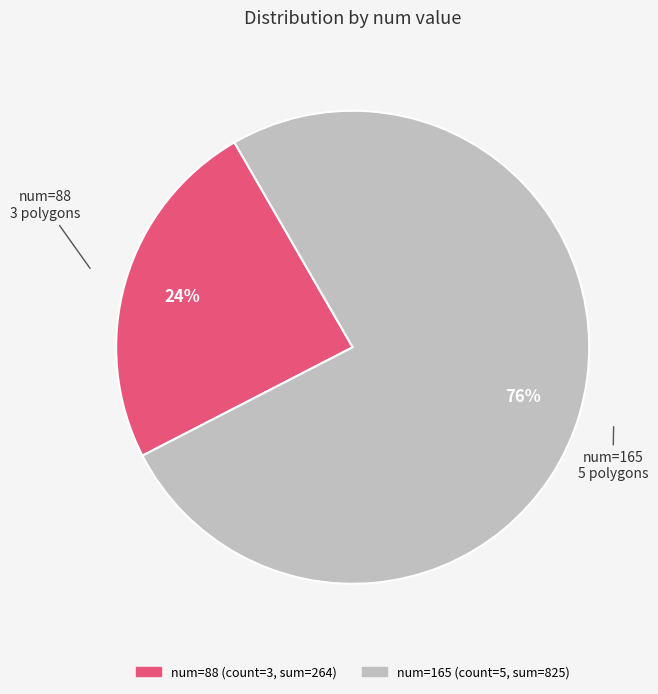

How many segments does this pie chart have?

2